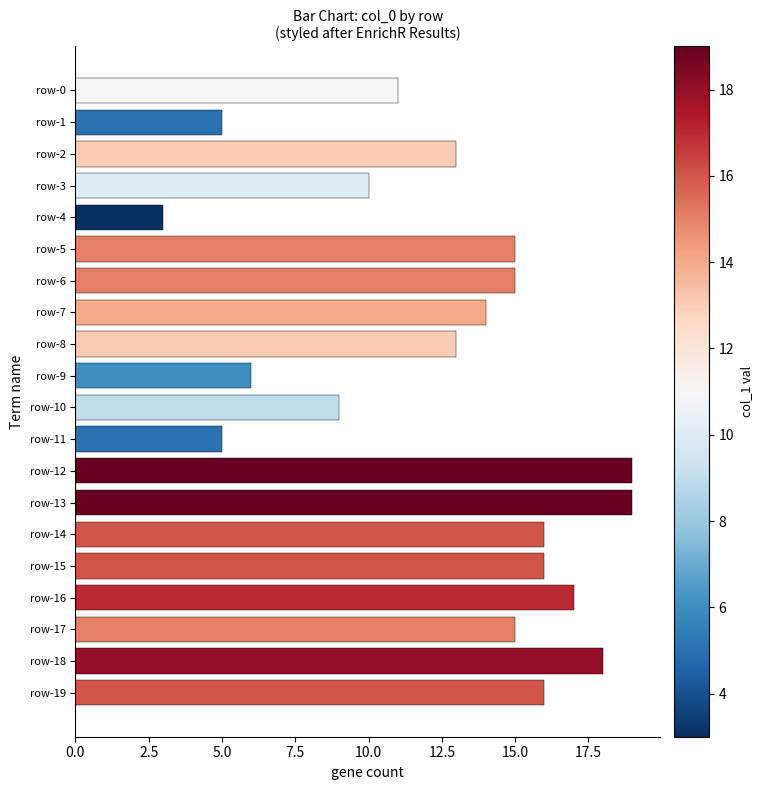

What is the value of the 4th bar from the top?

10